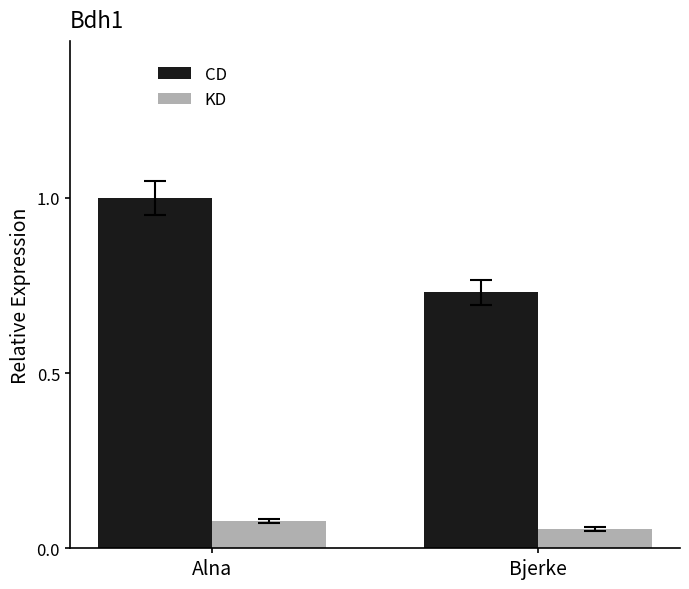

Which series changed the most between Alna and Bjerke?

CD